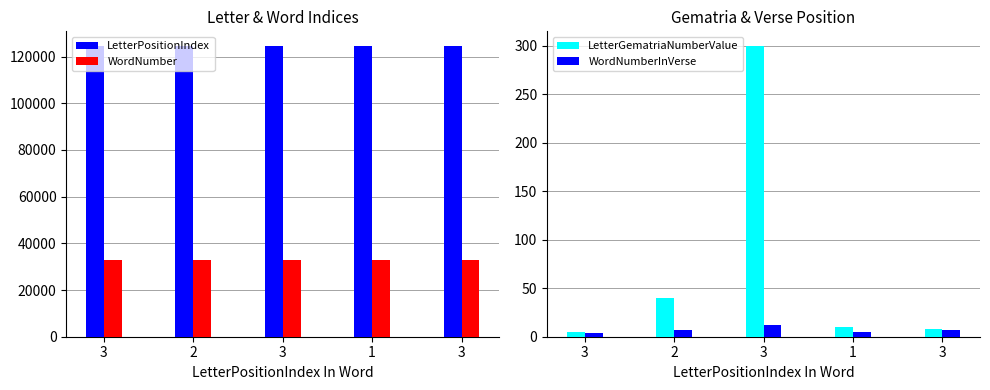

What value does the WordNumberInVerse series have at 3?

12